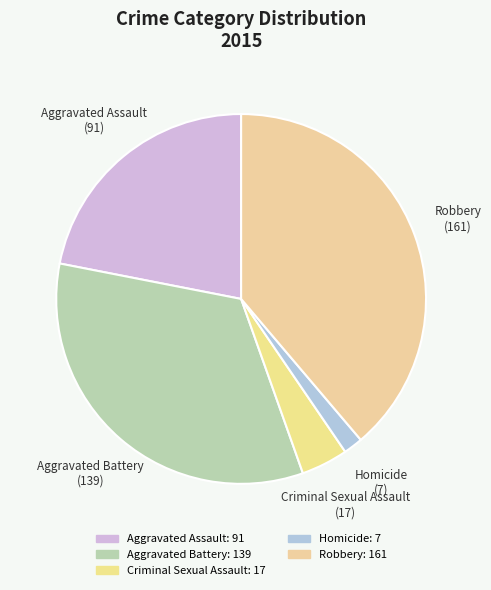

True or false: Robbery accounts for 39% of the total.

True